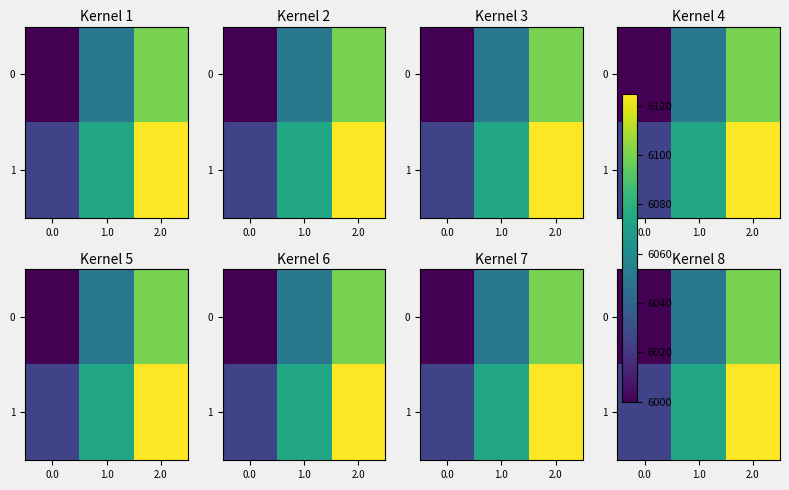

At which label is 0 closest to 6050?

1.0